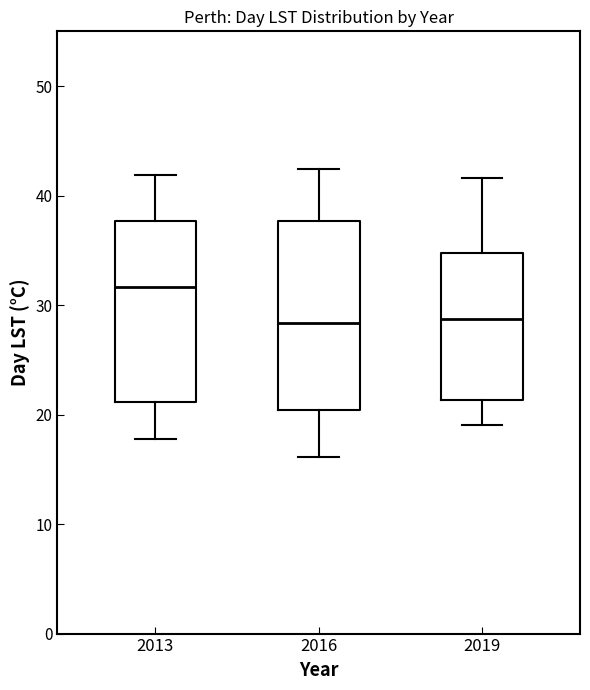

Reading left to right, read every box against the y-axis: the position of its median line, the range the box covers, and the ends of its whiskers. The values are not printed on the chart, so give them approximately, as read against the axis.

2013: median 32, box 21 to 38, whiskers 18 to 42
2016: median 28, box 20 to 38, whiskers 16 to 42
2019: median 29, box 21 to 35, whiskers 19 to 42